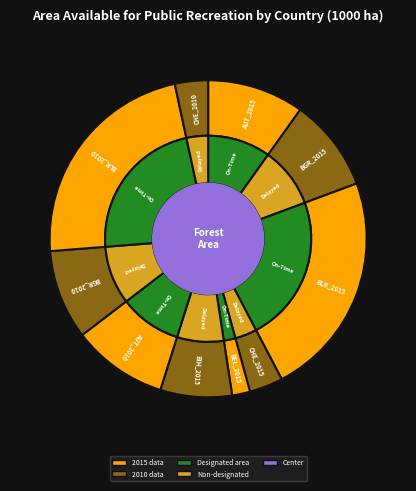

What percentage is the CHE_2015 slice, to the nearest percent?

3%